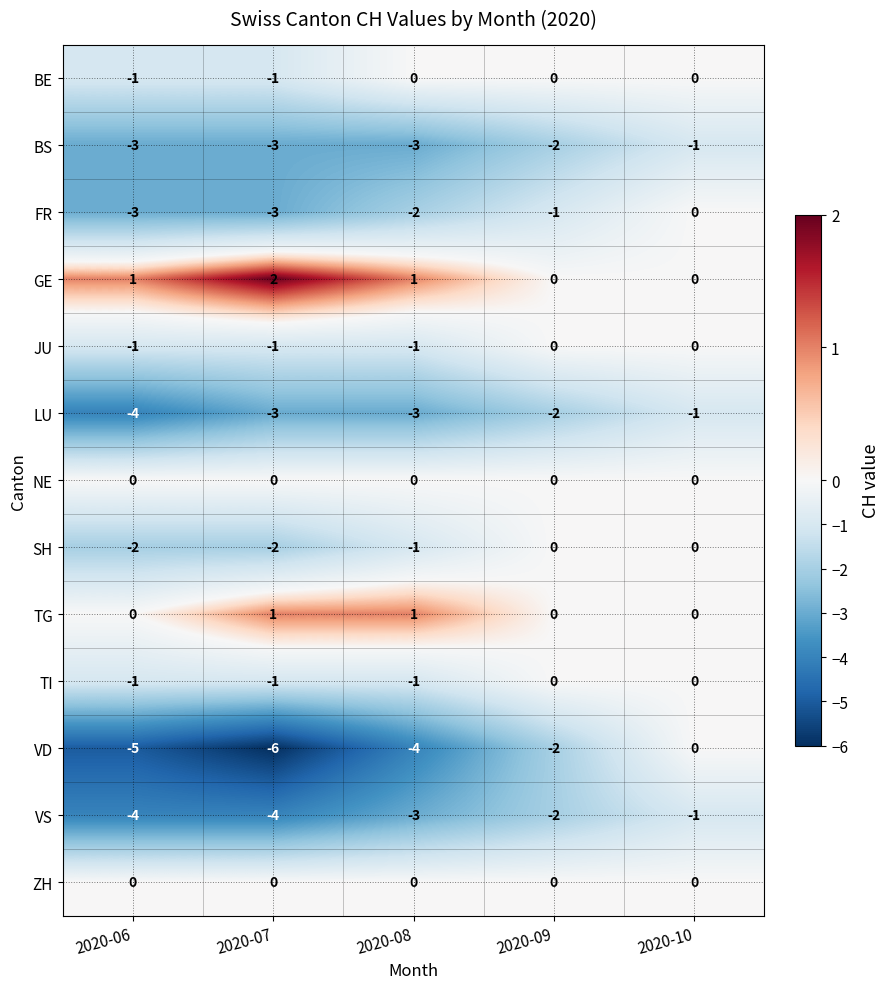

Which series has the largest total across all categories?

GE